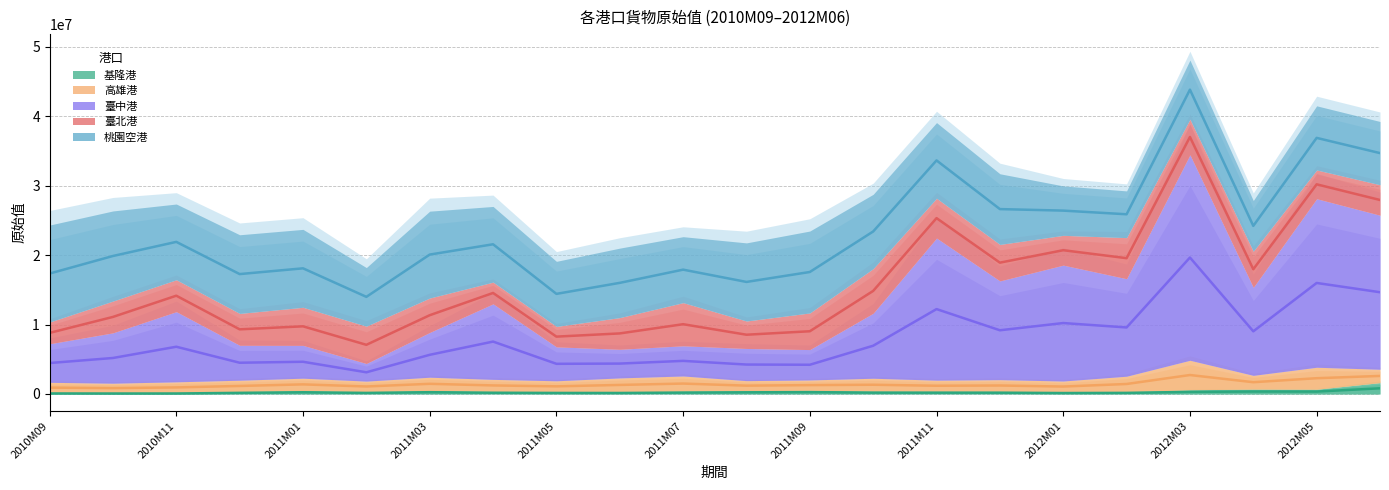

Is it true that 高雄港_原始值 equals 4251148 at 2012M03?

True